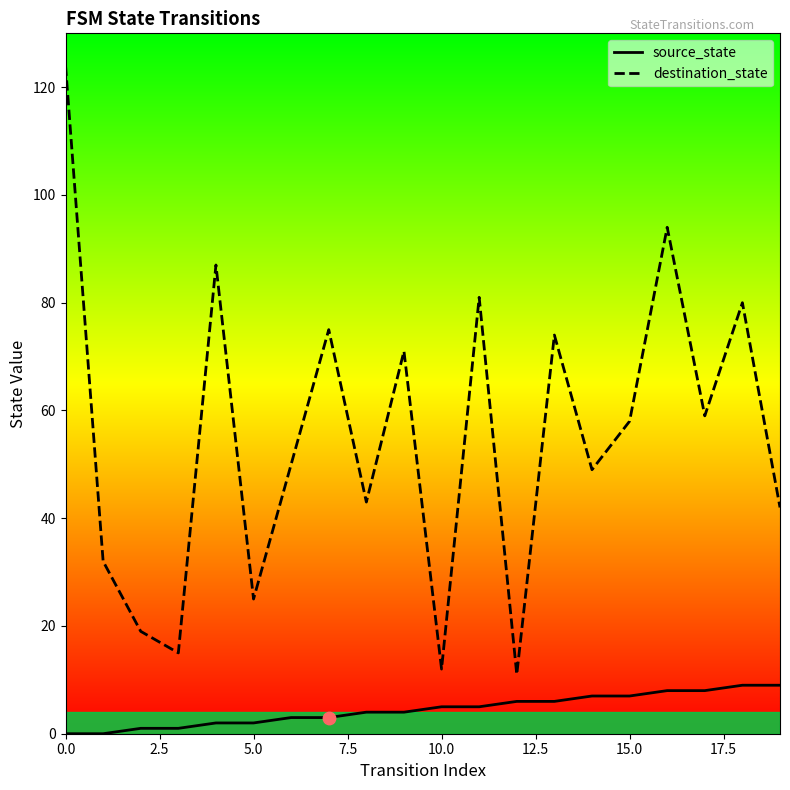

Which series contains the highest Y value?

destination_state